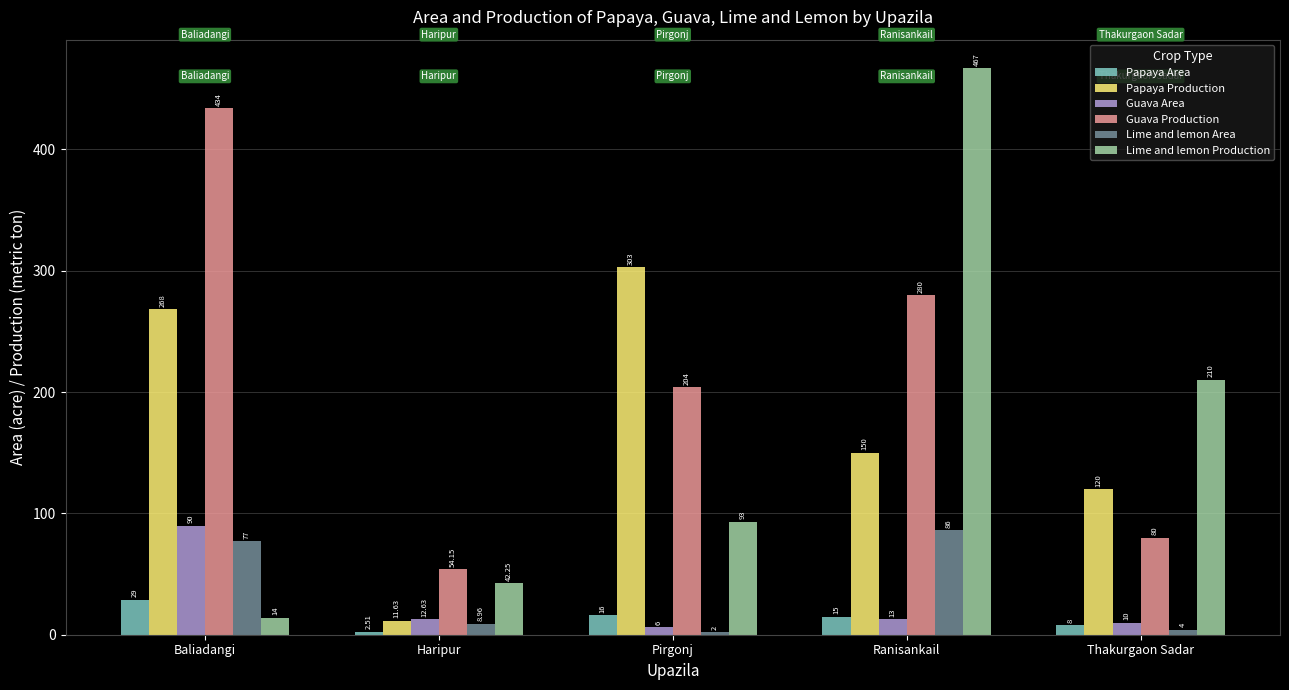

What is the difference between the highest and lowest values at Pirgonj?

301.0